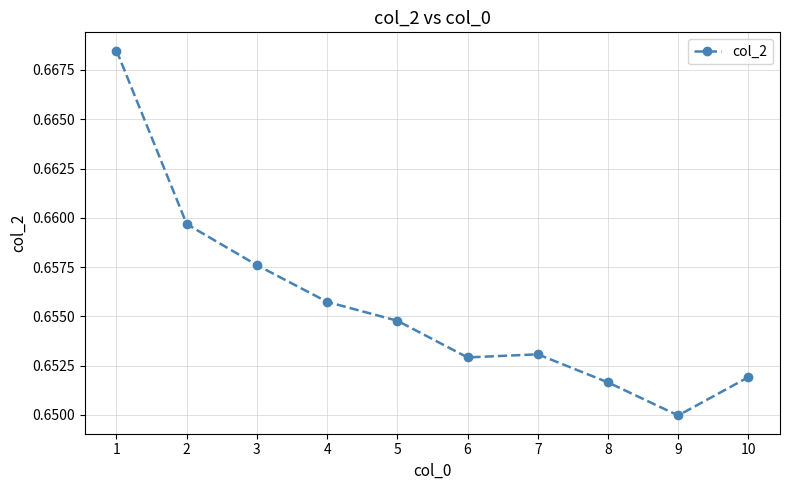

What is the sum of all values?

6.6